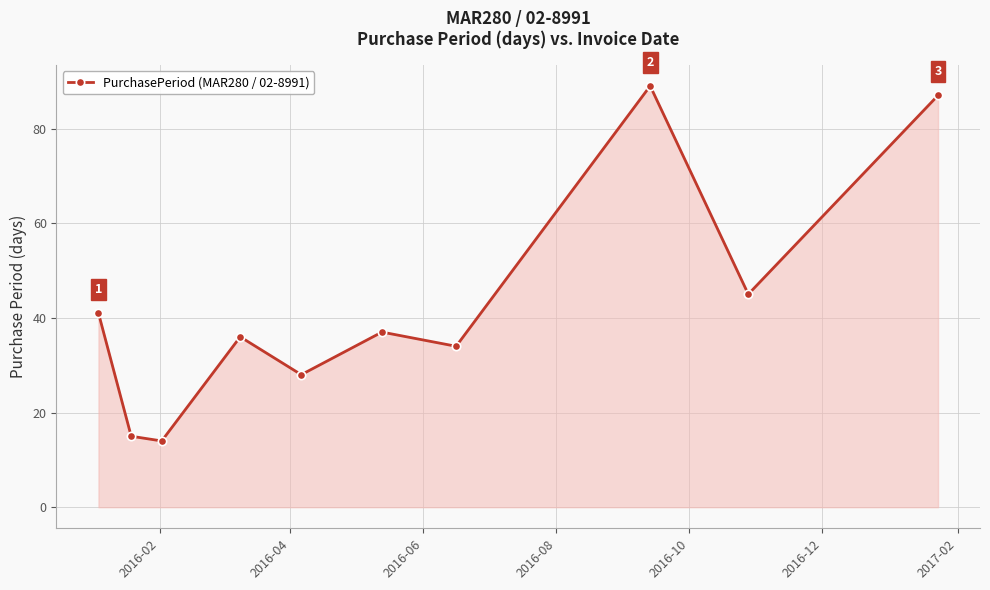

What is the value of the 2nd point from the left?

15